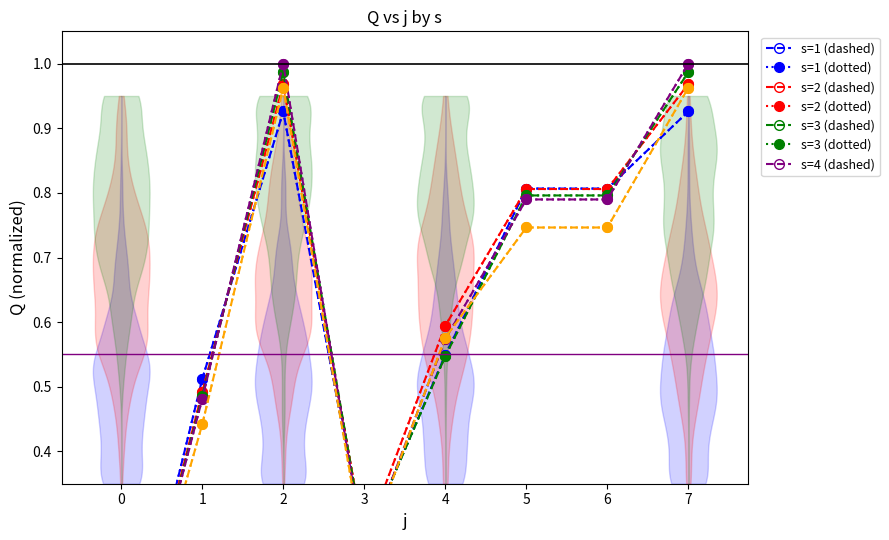

List the labels in order of s=3 value, smallest first.

0, 3, 1, 4, 5, 6, 2, 7